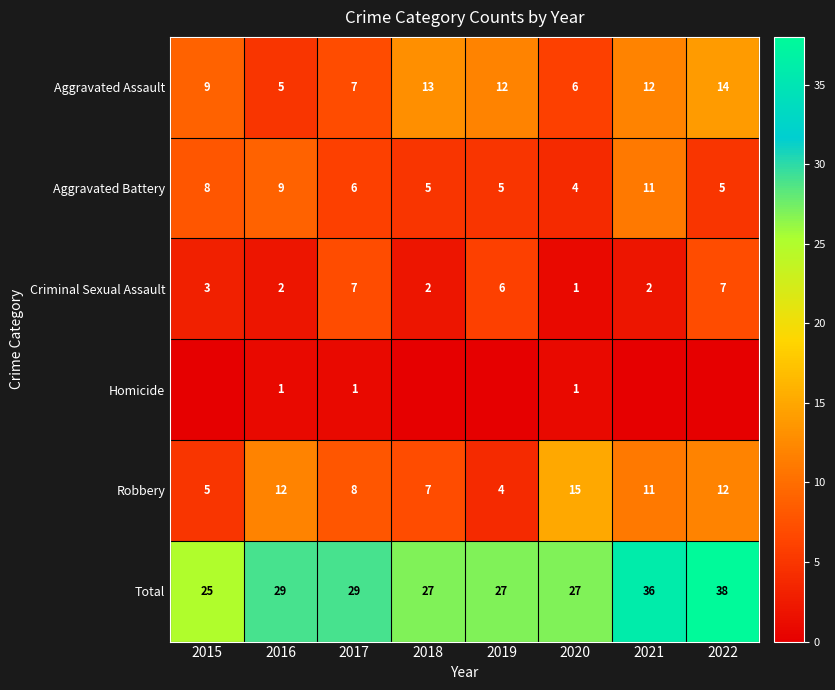

Count the Criminal Sexual Assault values in the range 2 to 7.

7